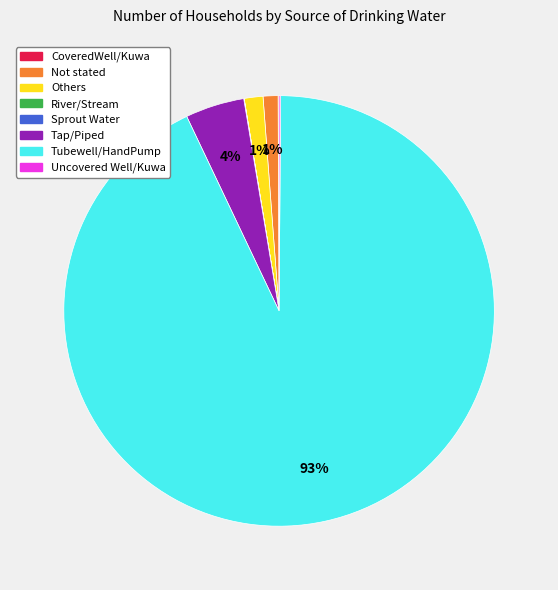

Does any single category account for the majority?

Yes